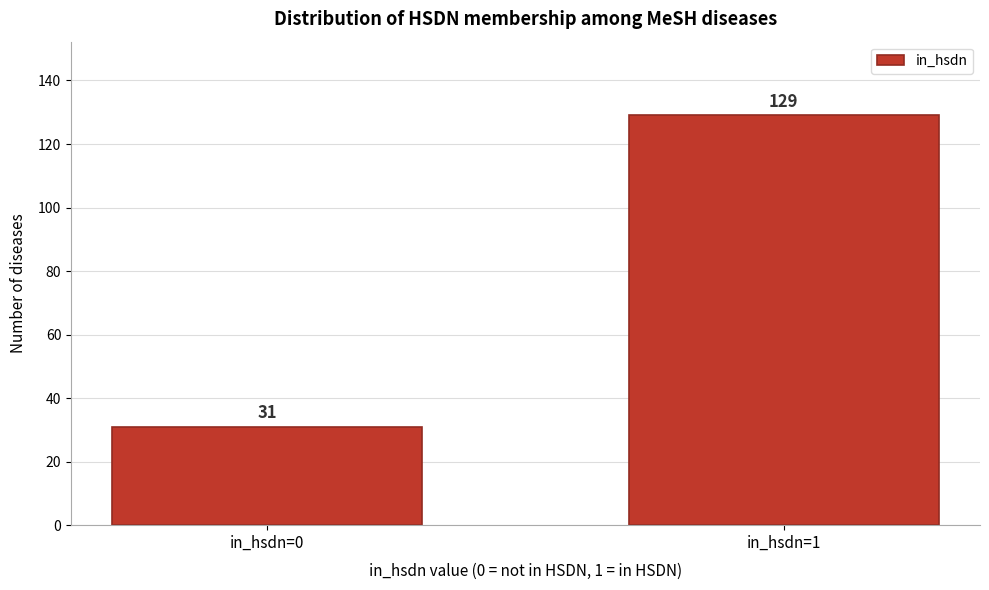

Reading left to right, transcribe all the data shown in this chart.

in_hsdn=0=31	in_hsdn=1=129